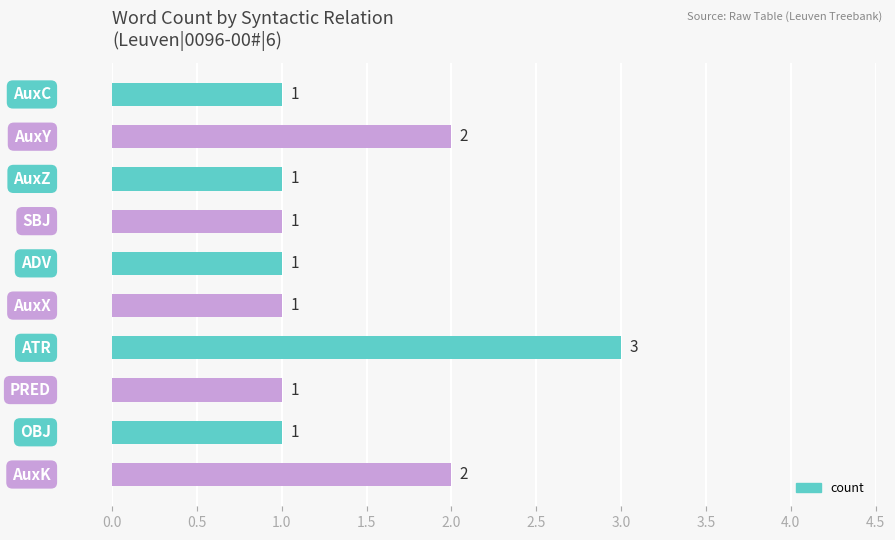

How many values are between 1 and 2?

9